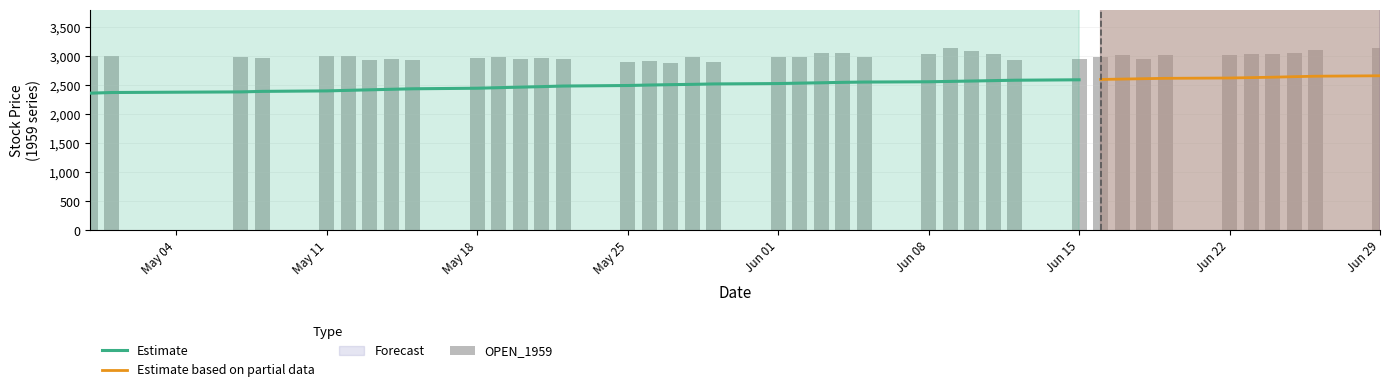

True or false: CLOSE_1959 has a value of 628.2 at 23.

False